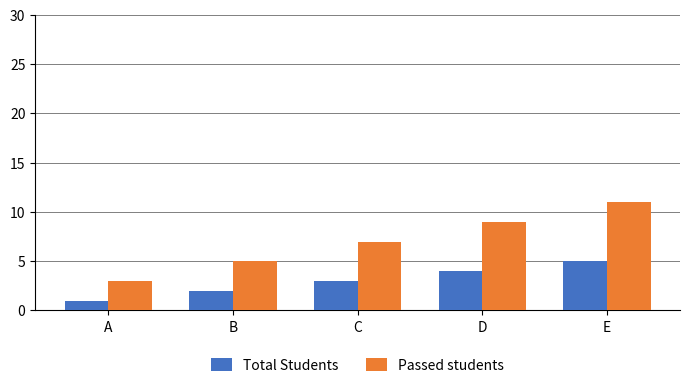

Is it true that Total Students equals 3 at C?

True